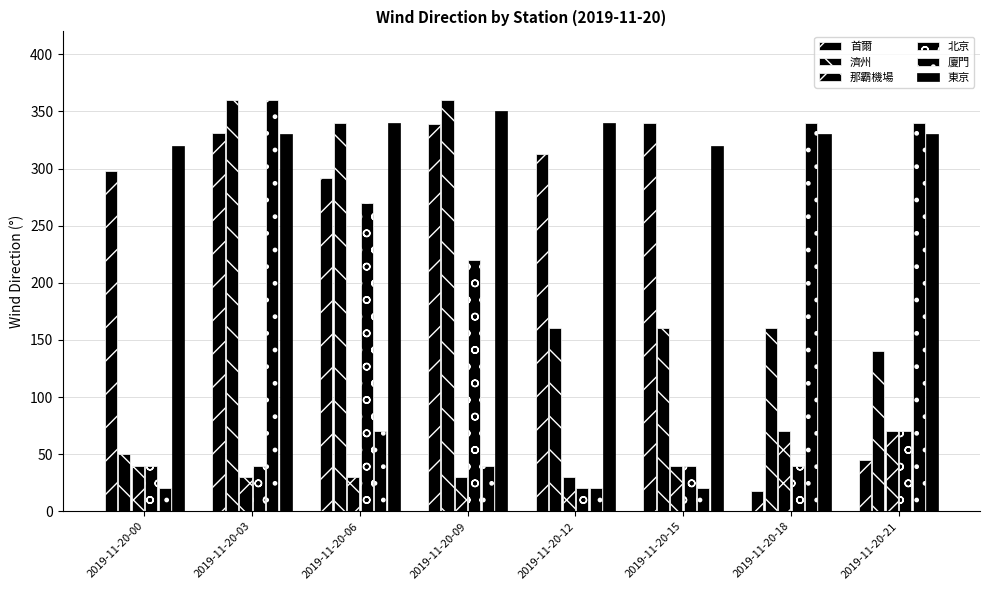

What is the smallest value displayed?

18